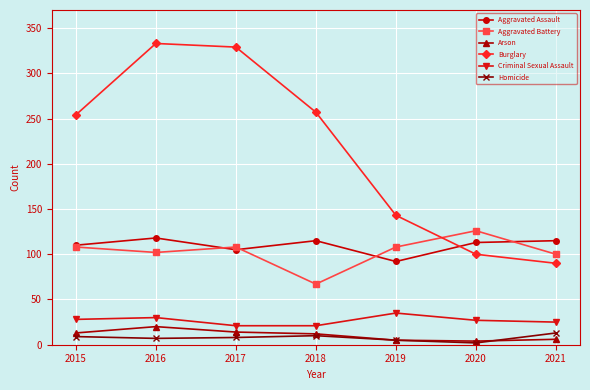

What is the difference between the maximum and minimum values in the Aggravated Assault series?

26